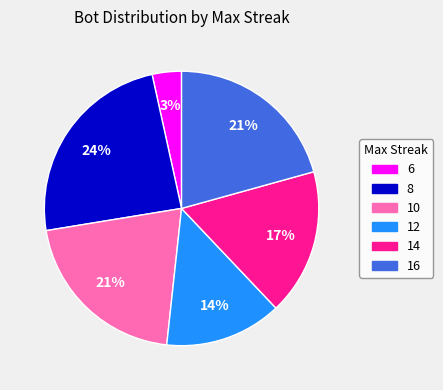

Which category has the biggest portion of the pie?

8